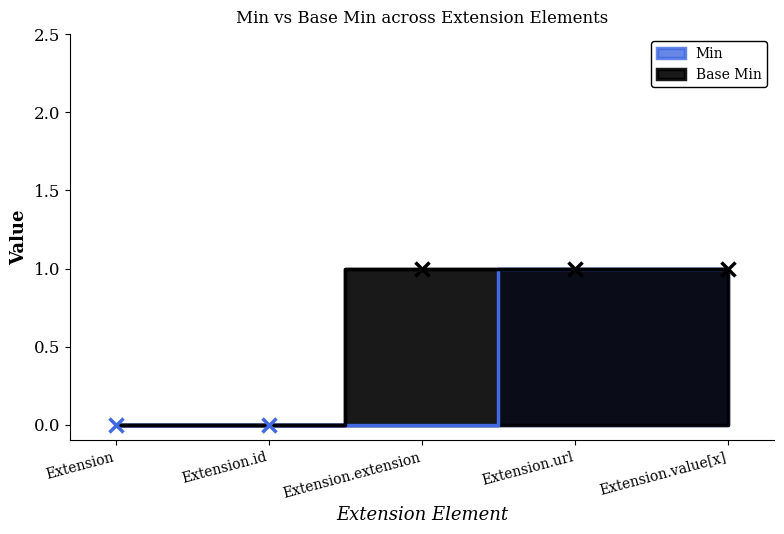

At which label does Min reach its minimum?

Extension